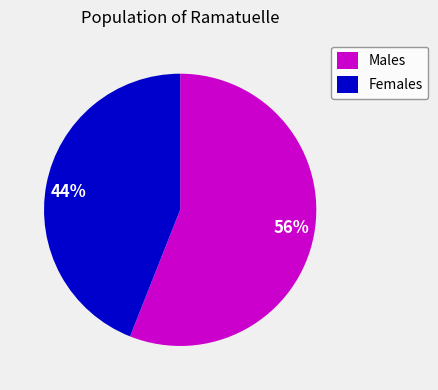

Is there a majority slice in this chart?

Yes